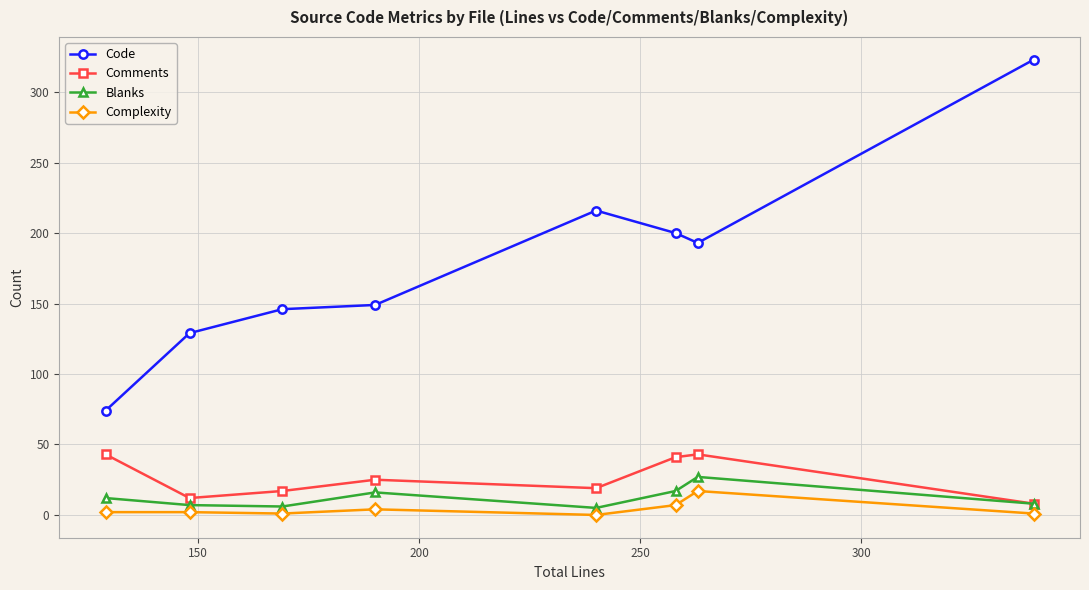

At how many categories does at least one series exceed 177?

4